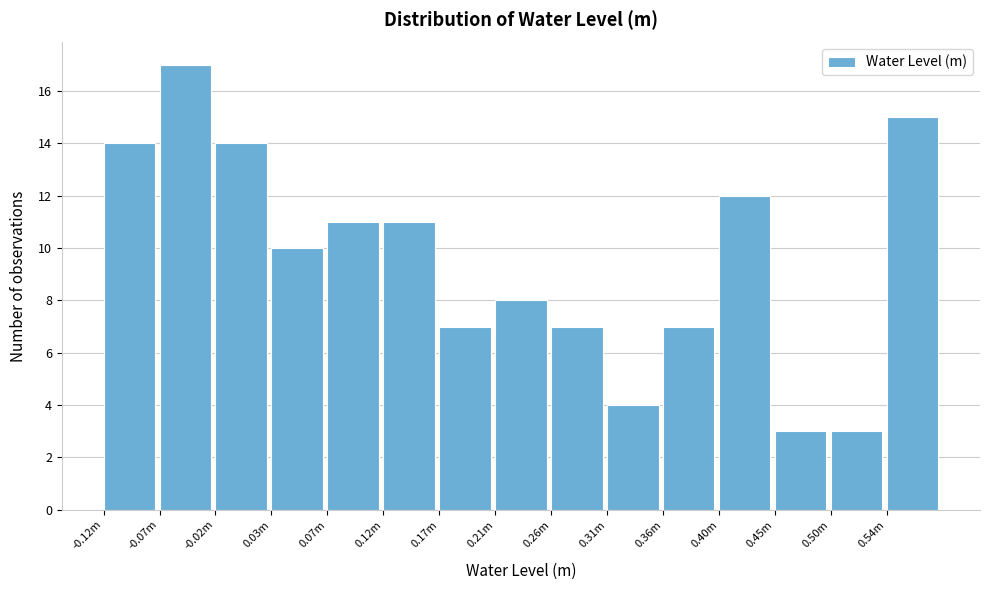

Reading left to right, transcribe all the data shown in this chart.

-0.12m=14	-0.07m=17	-0.02m=14	0.03m=10	0.07m=11	0.12m=11	0.17m=7	0.21m=8	0.26m=7	0.31m=4	0.36m=7	0.40m=12	0.45m=3	0.50m=3	0.54m=15